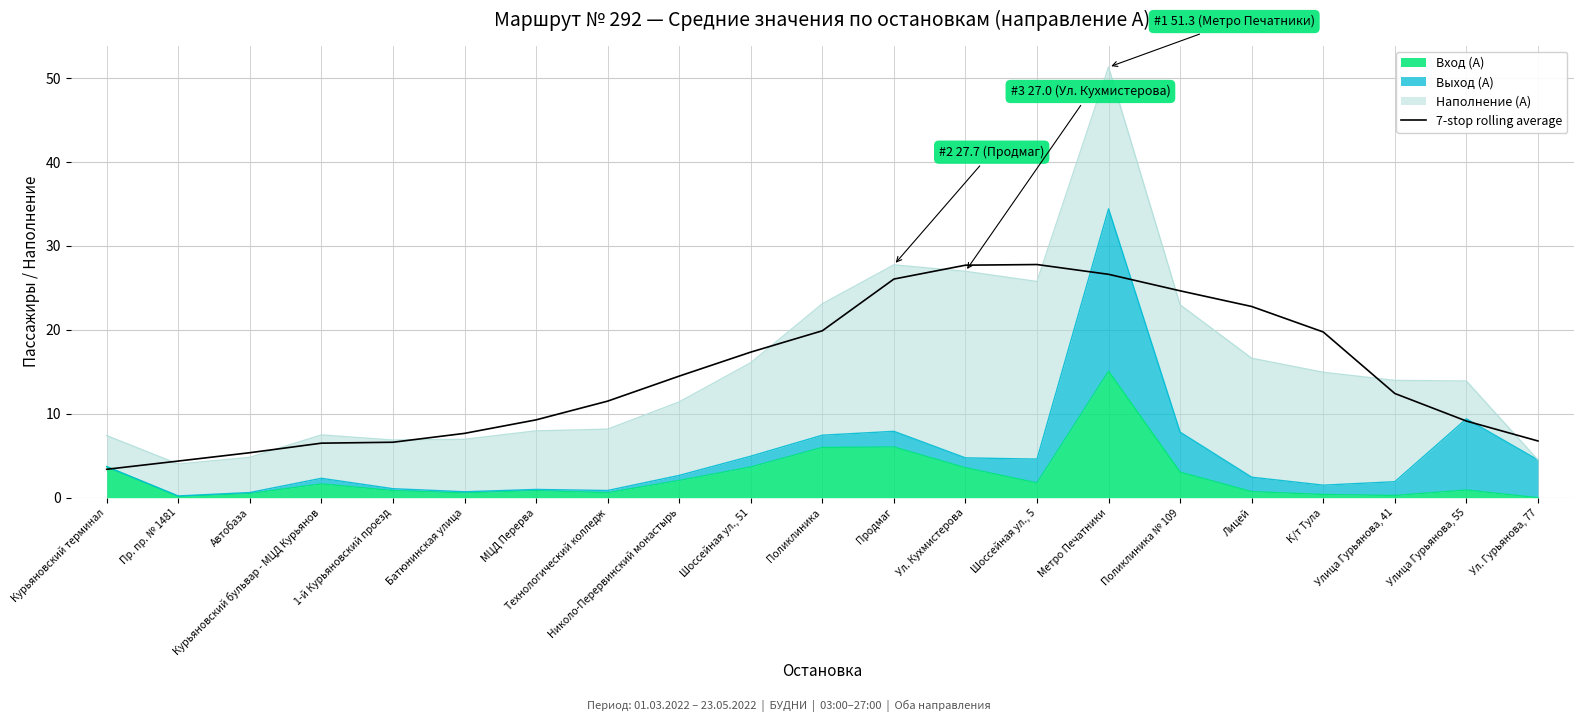

Is it true that the value at Поликлиника is 9.2?

False